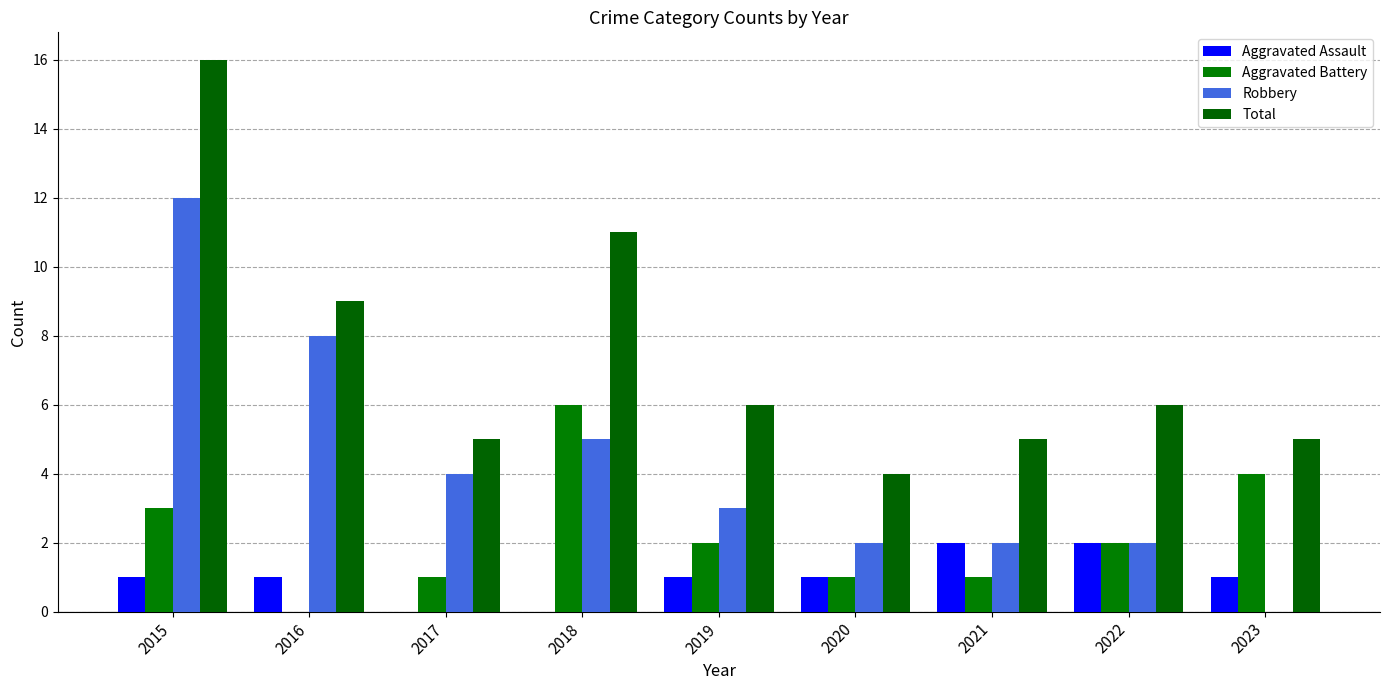

What is the average value of the Aggravated Assault series?

1